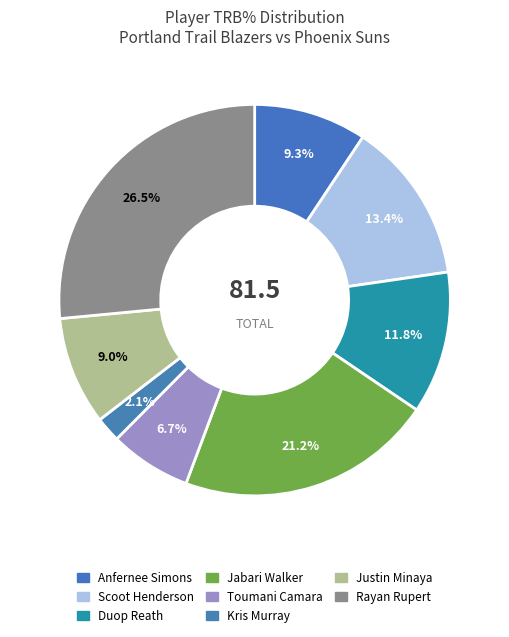

What is the largest slice in the pie chart?

Rayan Rupert